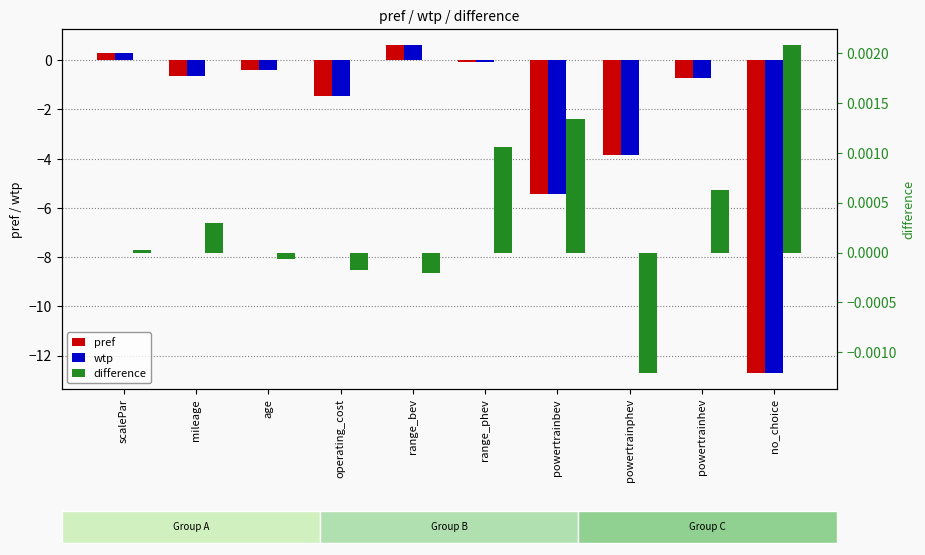

Between range_bev and powertrainbev, which series saw the biggest shift?

pref